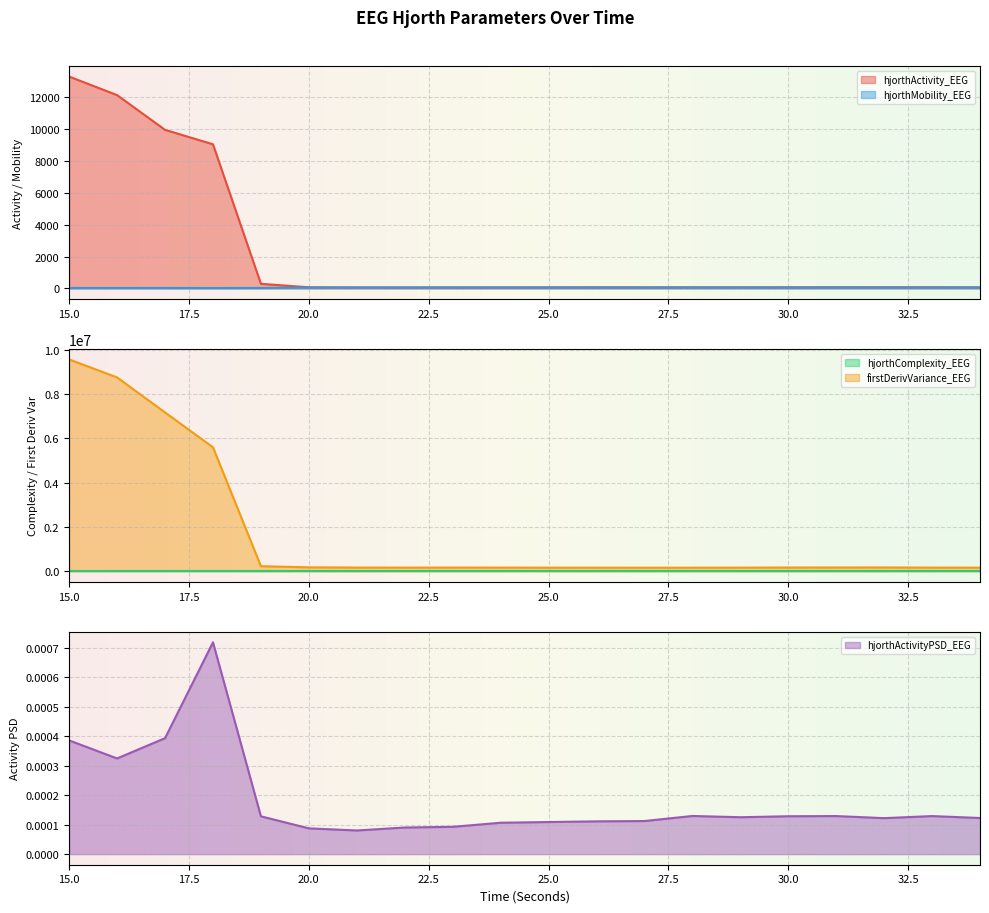

Reading left to right, what are all the values shown in this chart?

hjorthActivity_EEG: 13290.2	12128.3	9948.8	9043.2	286.4	69.0	59.9	59.6	62.1	61.4	65.9	69.8	68.0	69.1	69.0	71.1	73.7	72.4	72.6	68.1
hjorthMobility_EEG: 26.8	26.9	26.8	24.9	28.2	50.7	52.8	52.7	51.7	51.8	49.5	48.1	48.6	48.3	48.8	48.7	48.2	48.8	47.9	48.9
hjorthComplexity_EEG: 2.9	2.8	2.6	2.4	3.2	1.8	1.8	1.8	1.8	1.8	1.9	1.9	1.9	2.0	1.9	1.9	1.9	1.9	2.0	1.9
firstDerivVariance_EEG: 9554923.6	8745399.0	7164264.2	5594253.5	227933.4	177460.6	166768.2	165240.8	165984.2	165000.0	161398.1	161675.8	160427.2	161177.7	164274.1	168805.1	170797.1	172213.6	166148.7	162876.8
hjorthActivityPSD_EEG: 0.0	0.0	0.0	0.0	0.0	0.0	0.0	0.0	0.0	0.0	0.0	0.0	0.0	0.0	0.0	0.0	0.0	0.0	0.0	0.0